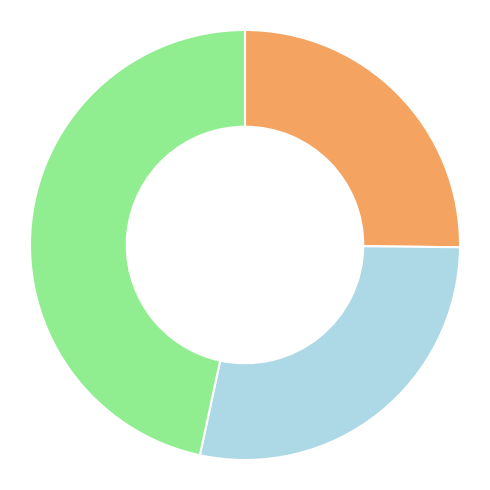

Is there a majority slice in this chart?

No